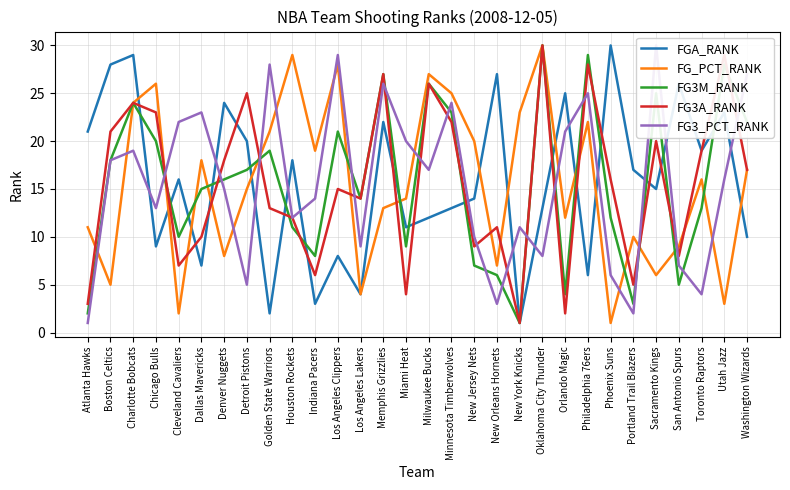

How many times do FG_PCT_RANK and FGA_RANK cross each other?

12